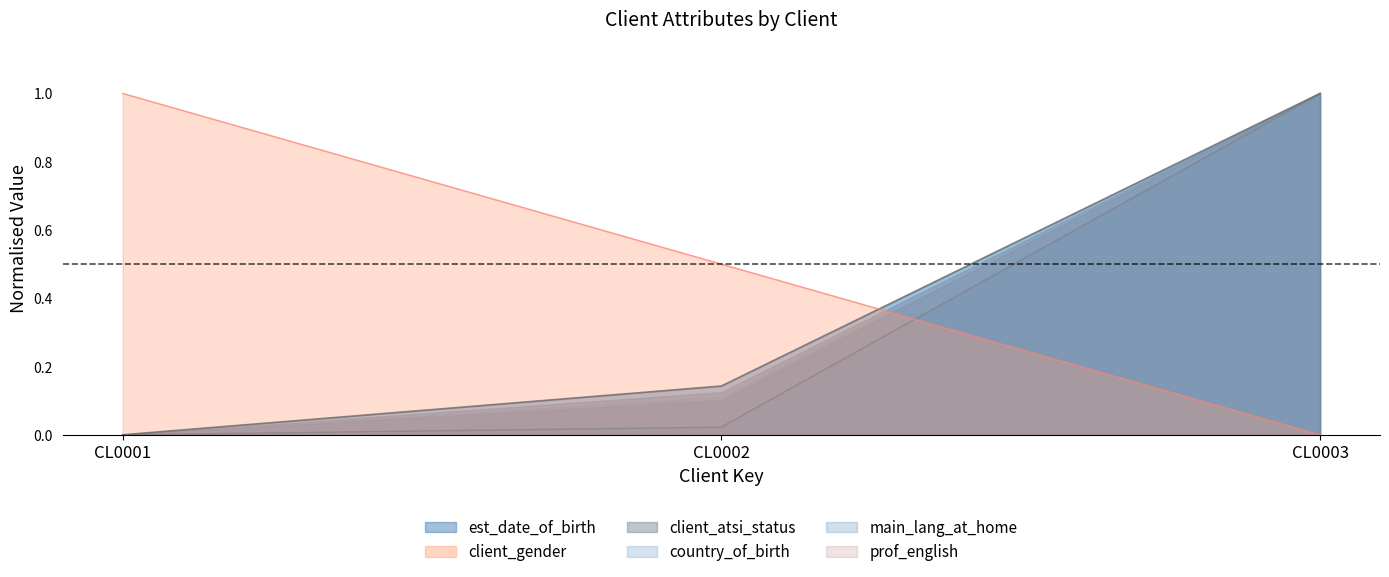

What is the average value of the client_atsi_status series?

0.3